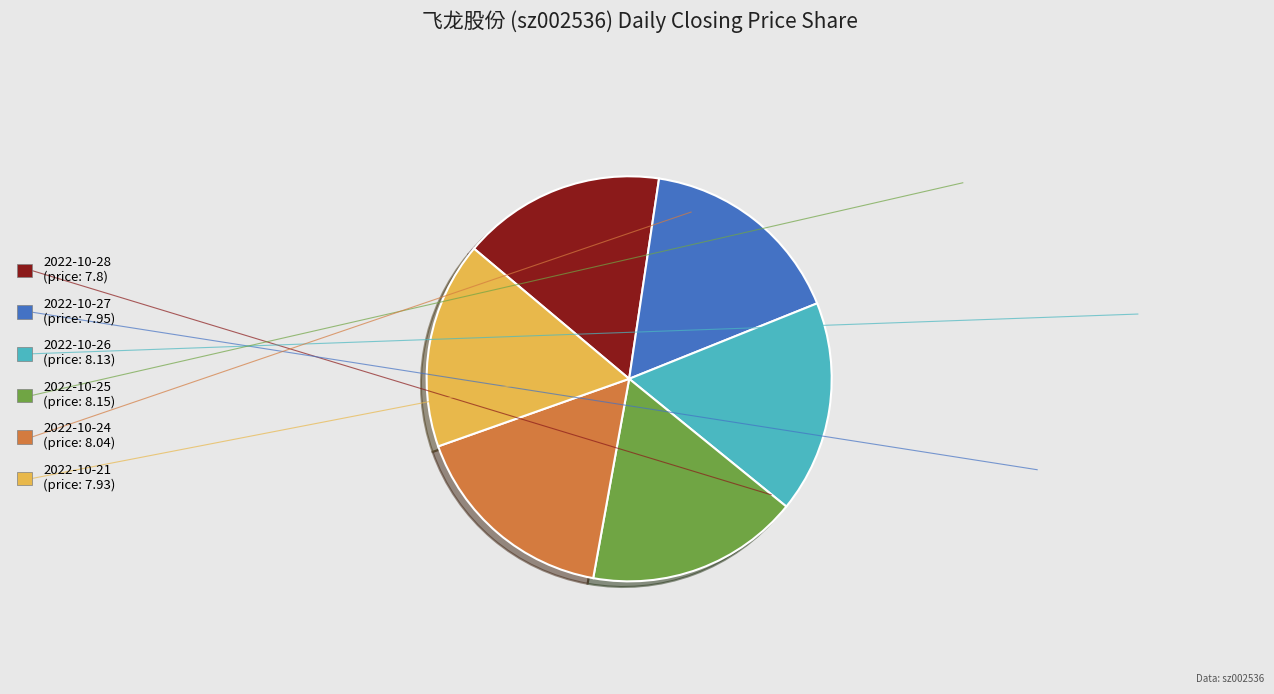

Approximately how many times larger is the value at 2022-10-24 (price: 8.04) compared to 2022-10-27 (price: 7.95)?

1.0